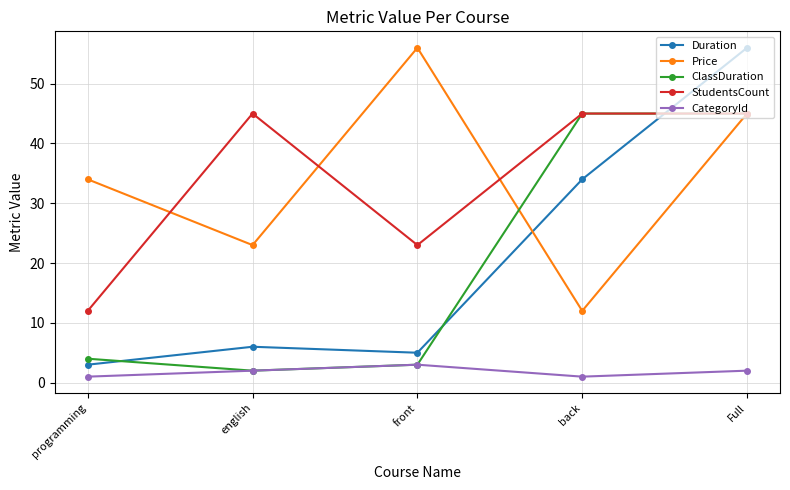

What is the difference between the highest and lowest values at front?

53